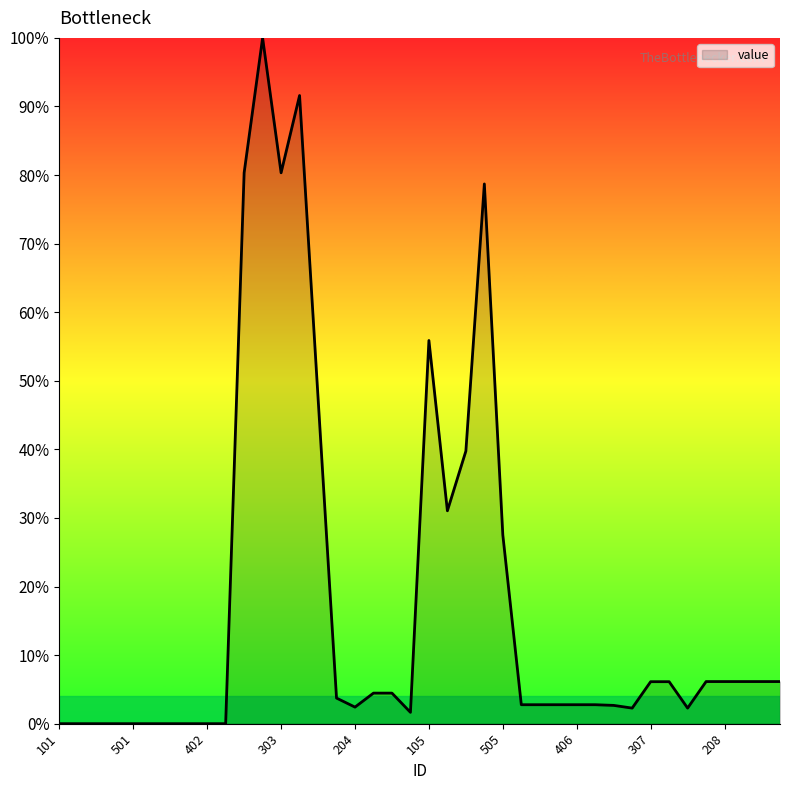

What is the difference between the maximum and minimum values?

100.0